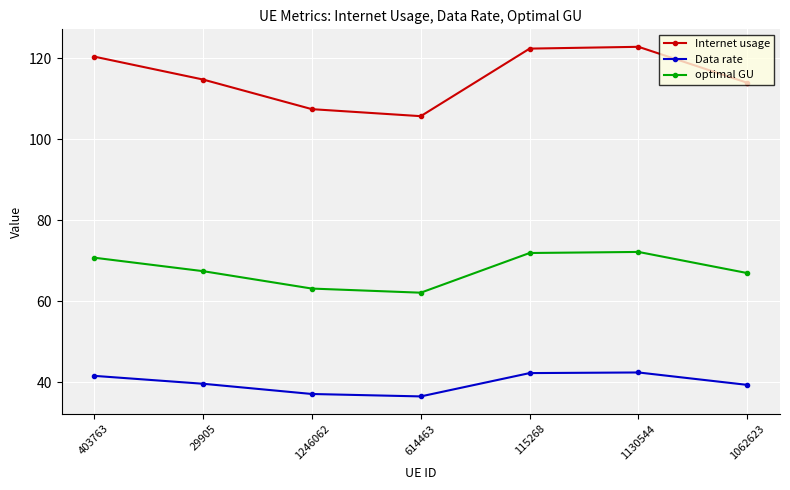

Rank the series at 1062623 from lowest to highest value.

Data rate, optimal GU, Internet usage